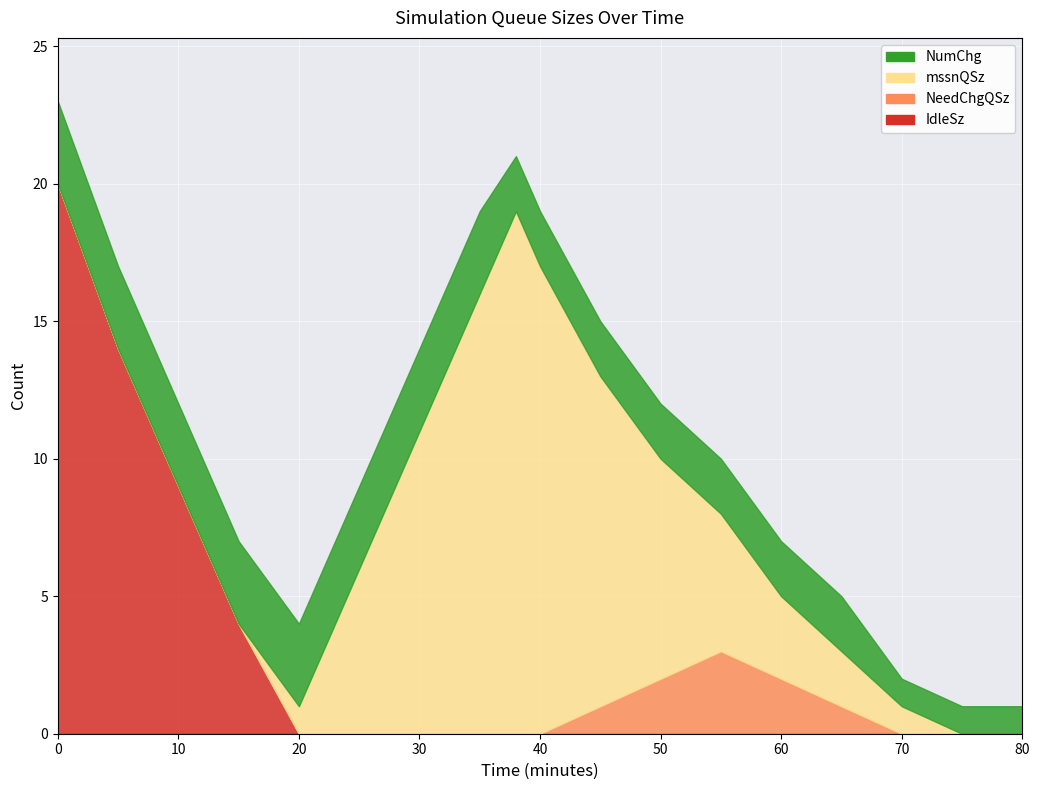

How many lines are shown in the chart?

4